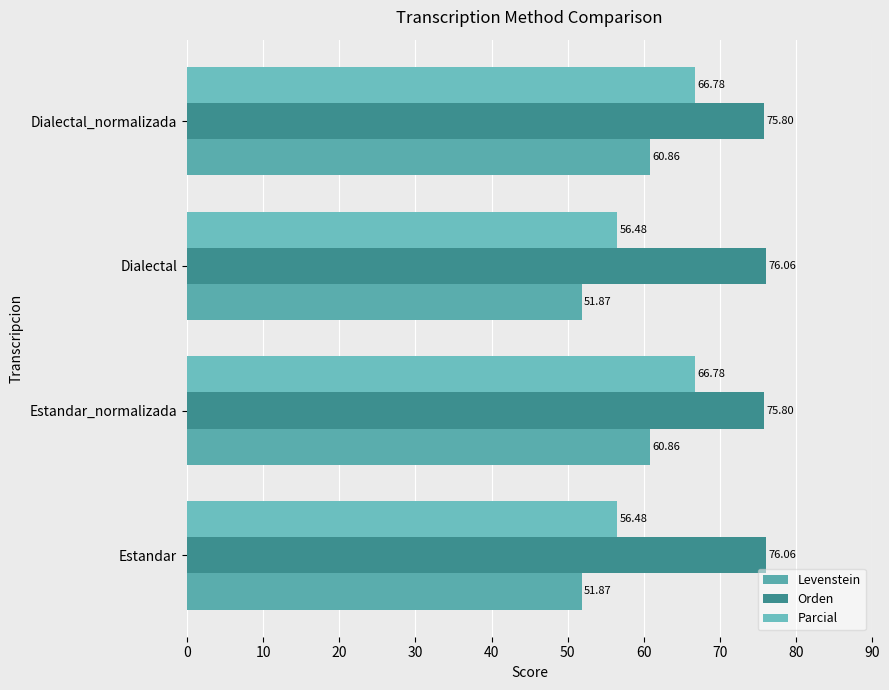

Reading right to left, transcribe all the data shown in this chart.

Levenstein: 60.9	51.9	60.9	51.9
Orden: 75.8	76.1	75.8	76.1
Parcial: 66.8	56.5	66.8	56.5